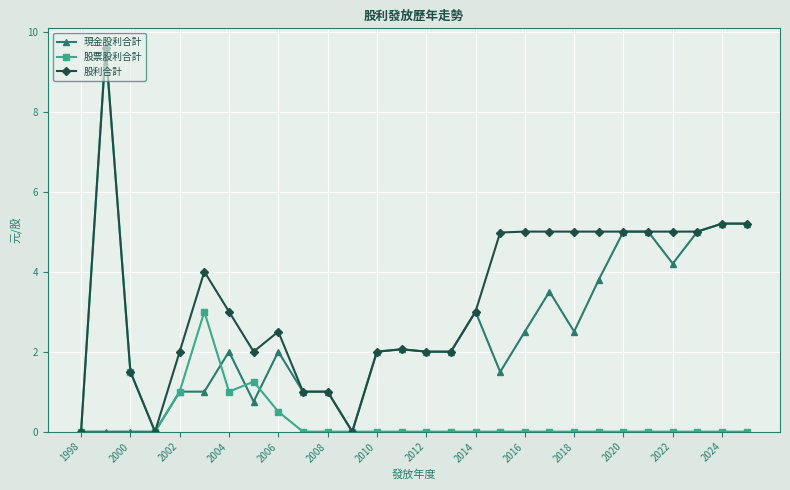

Which series has the largest total across all categories?

股利合計